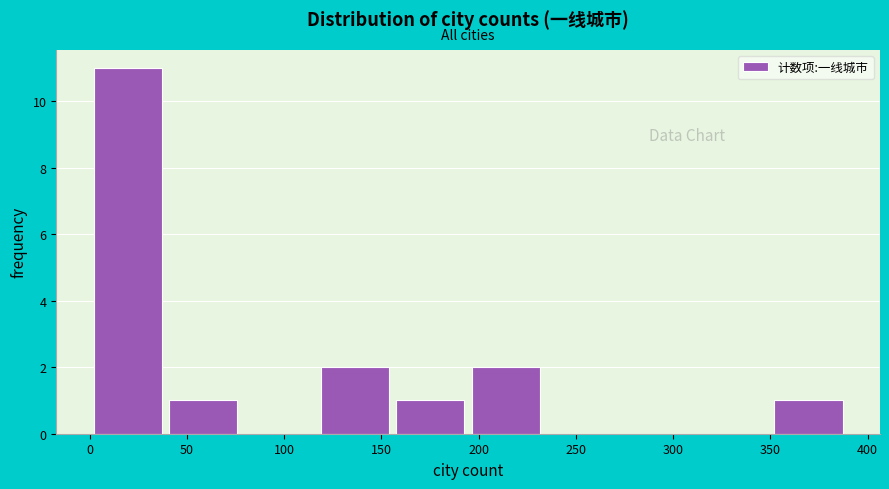

Over which range of the x-axis is the bar tallest?

0 to 40